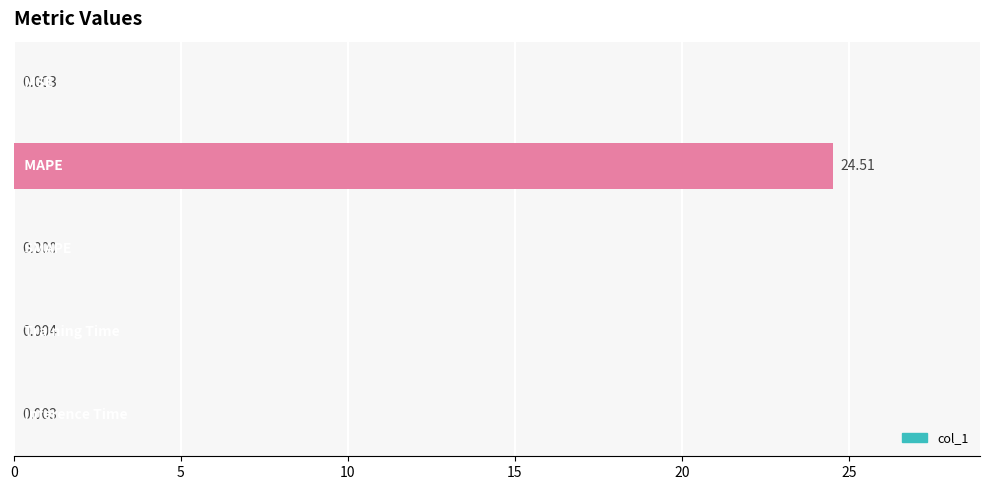

How many values are above zero?

4